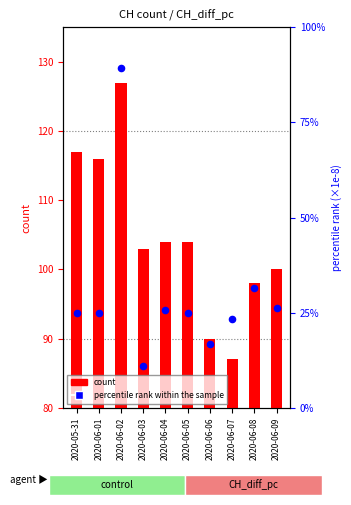

At which category is the sum across all series the highest?

2020-06-02